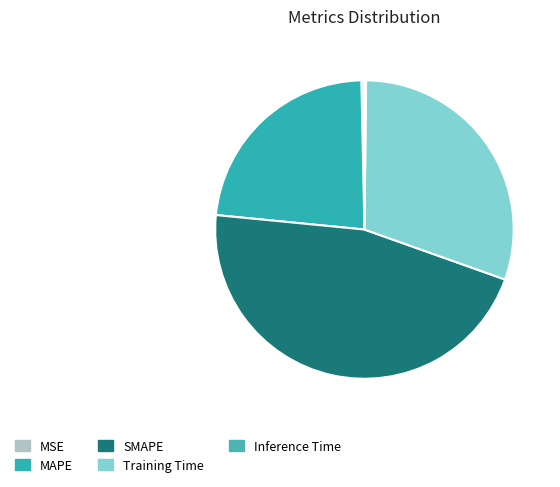

Count the number of slices in the pie.

5